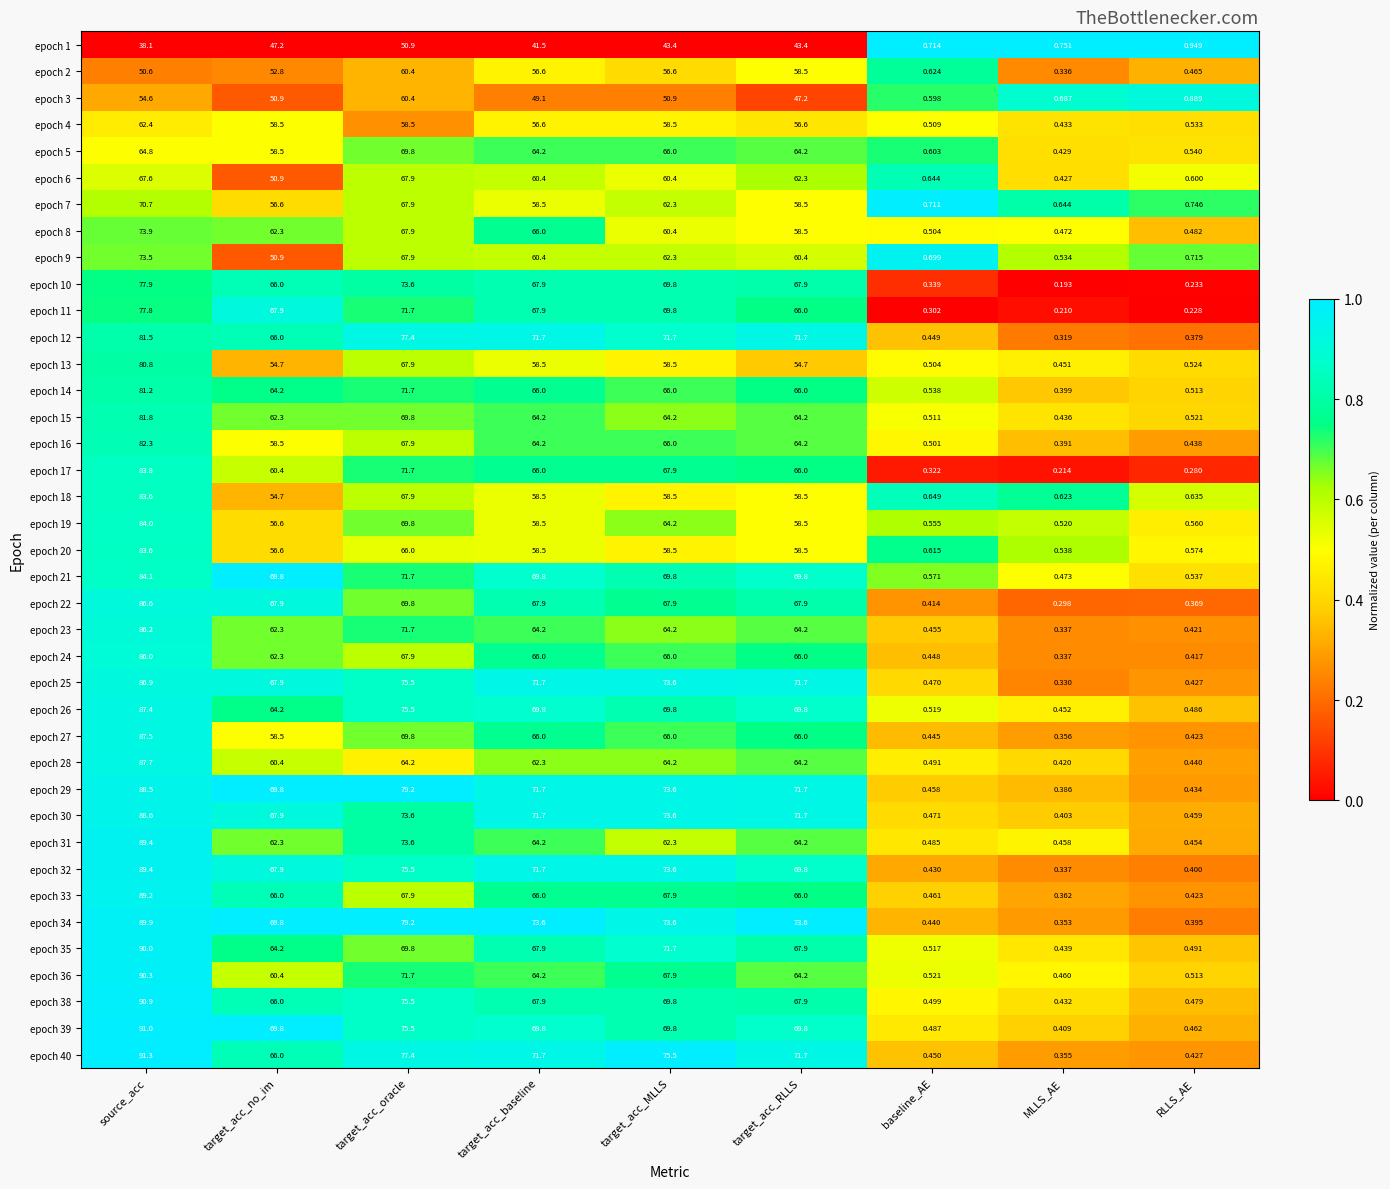

Which series has the largest range (max minus min)?

epoch 40